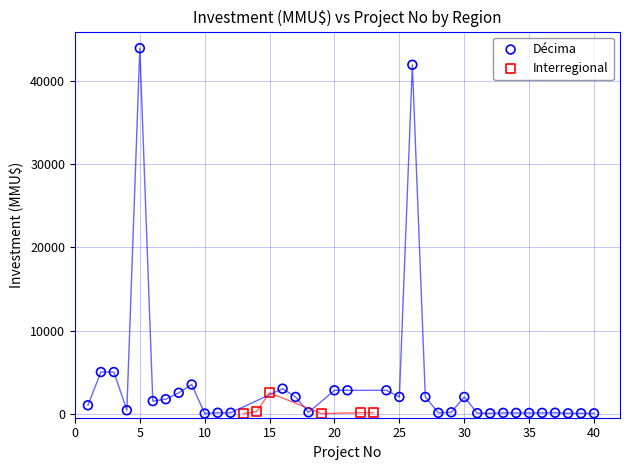

What are all the series names shown in the legend?

Décima, Interregional